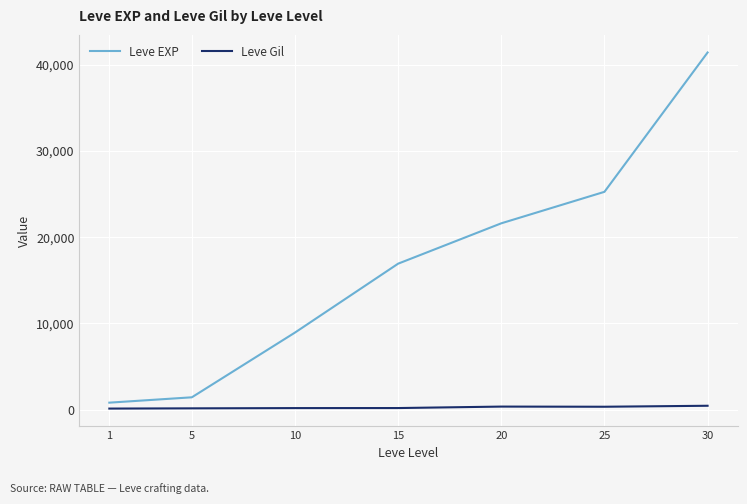

Is it true that Leve Gil equals 326 at 25?

True